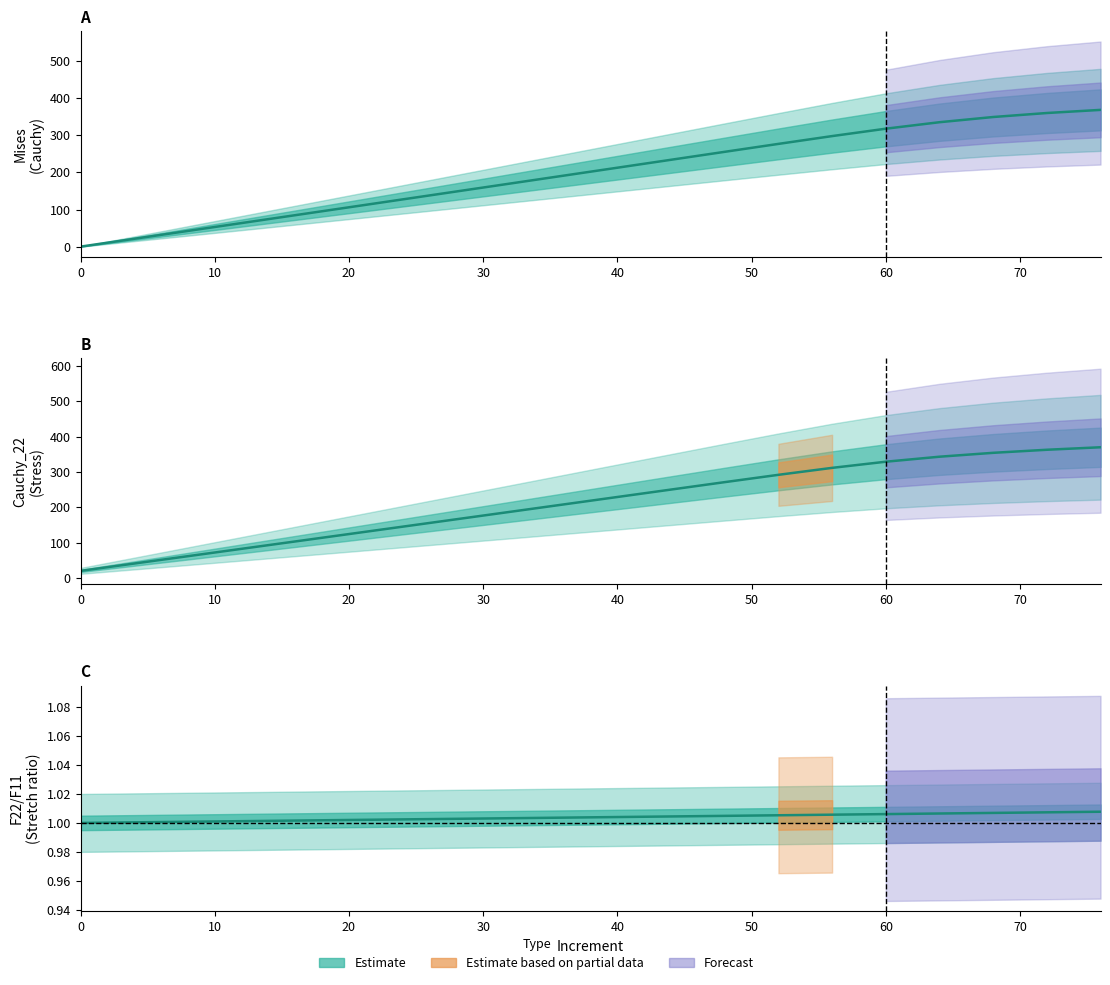

Is it true that Mises(ln(V)) equals 1.6 at 56?

False